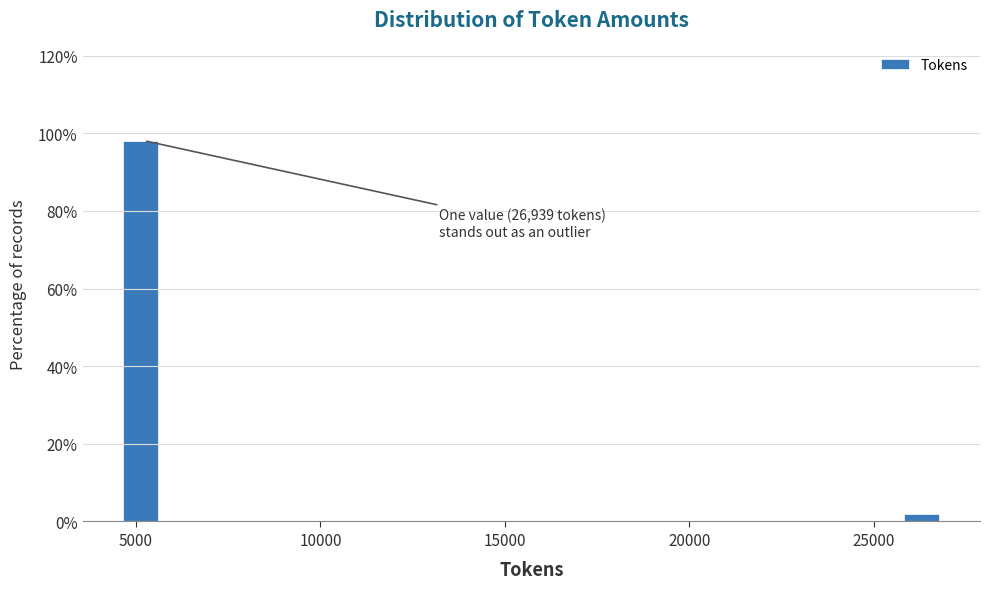

Around what value on the x-axis is the tallest bar? Give the approximate position of its centre, as read against the axis.

5000